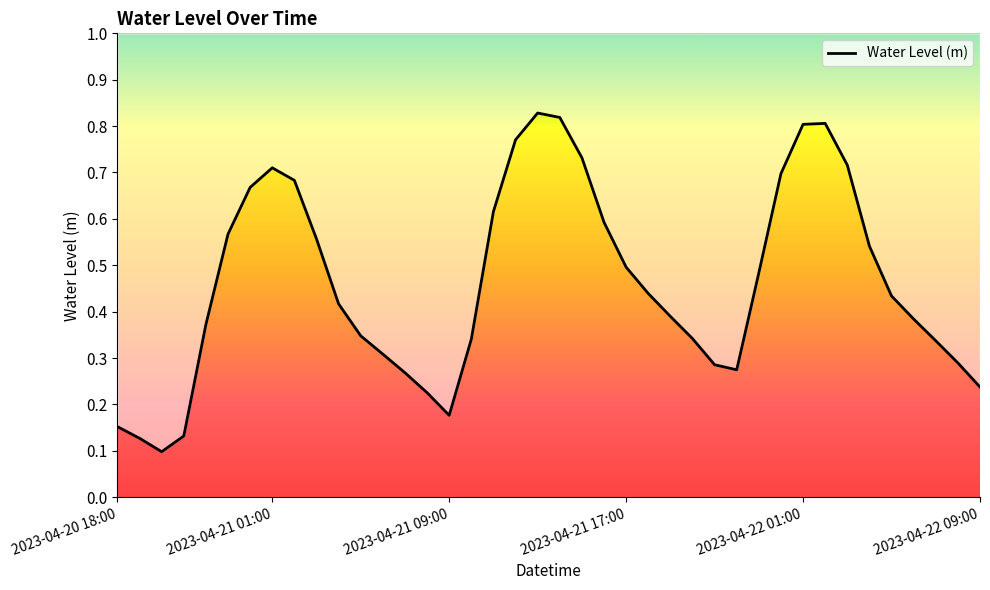

How many interior local peaks (higher than both neighbors) does the data have?

3